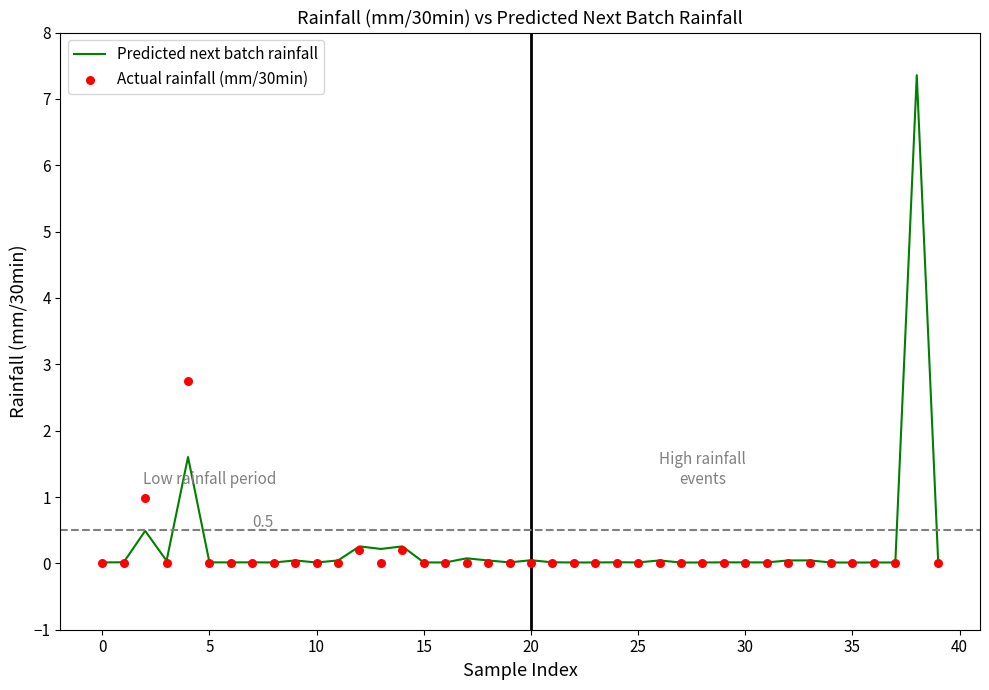

Which series contains the highest Y value?

Actual rainfall (mm/30min)